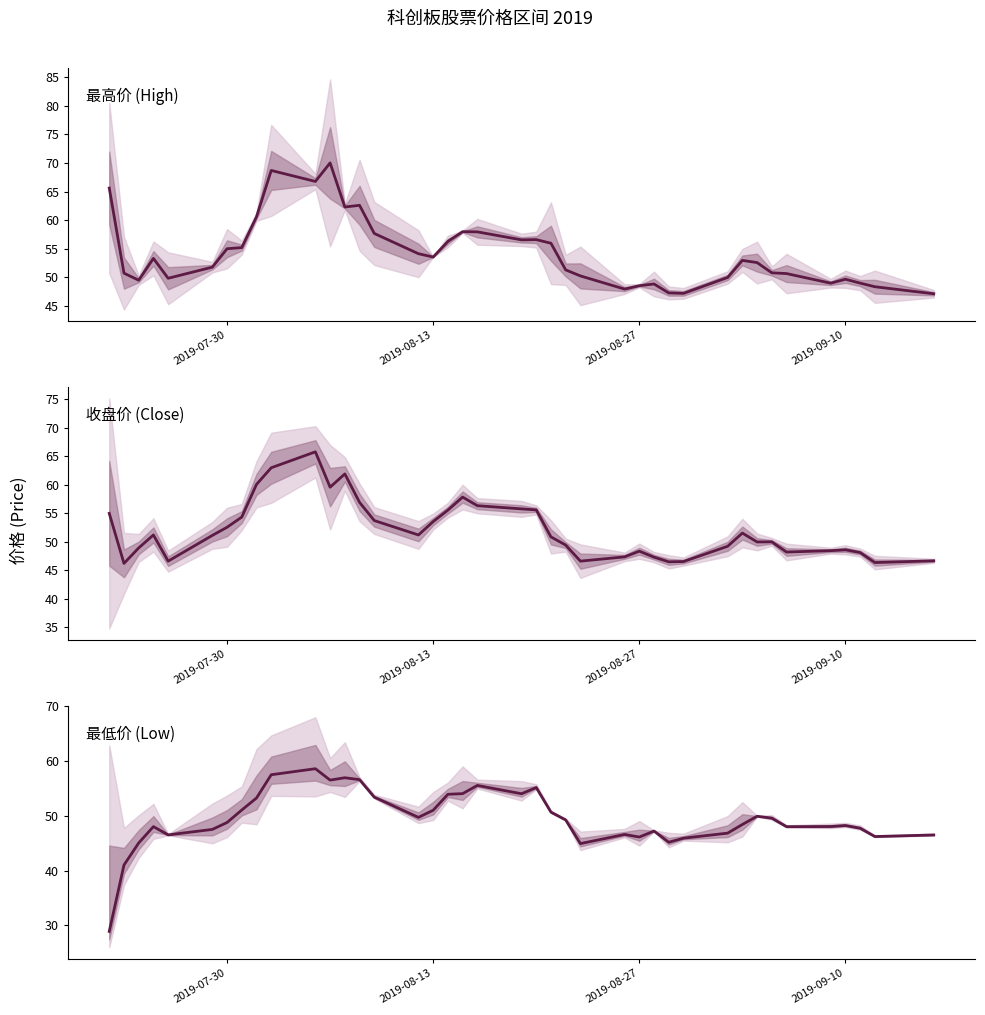

True or false: 最高价 (High) and 最低价 (Low) intersect in this chart.

False